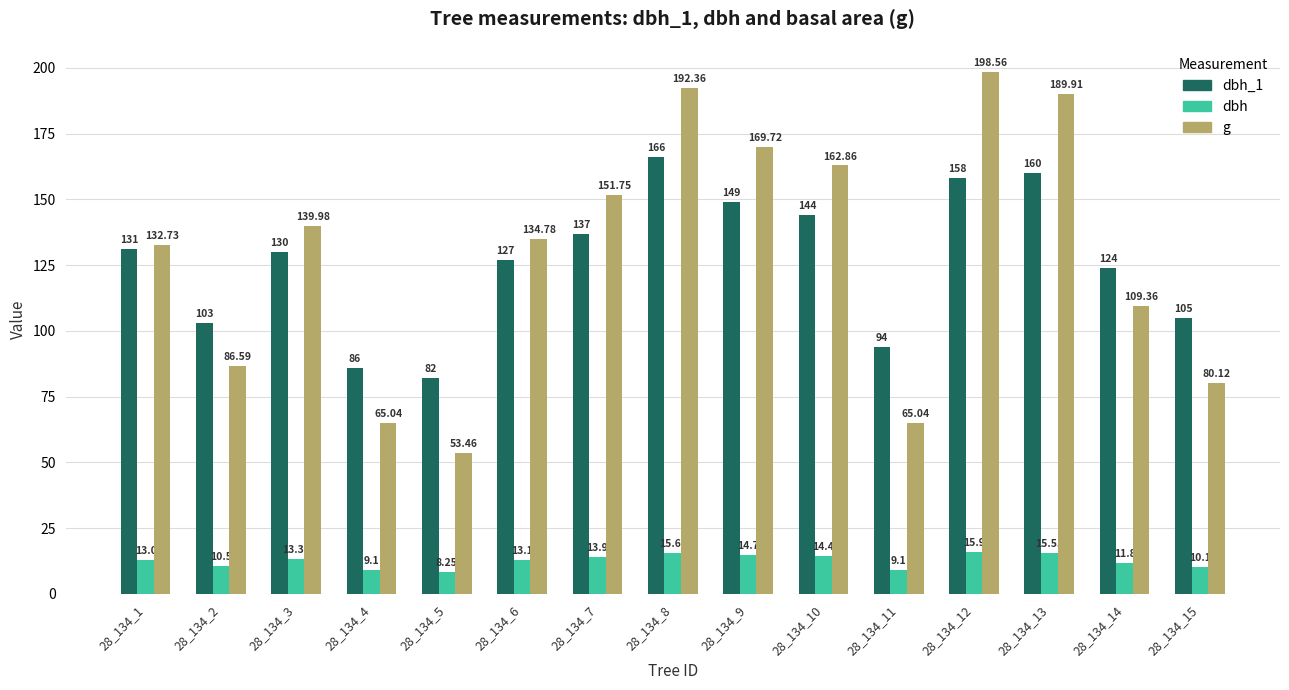

Is the value of dbh_1 at 28_134_10 greater than the value of g at 28_134_6?

Yes